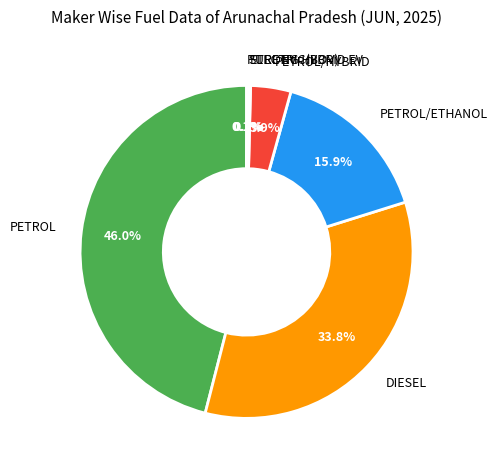

Which category has the biggest portion of the pie?

PETROL